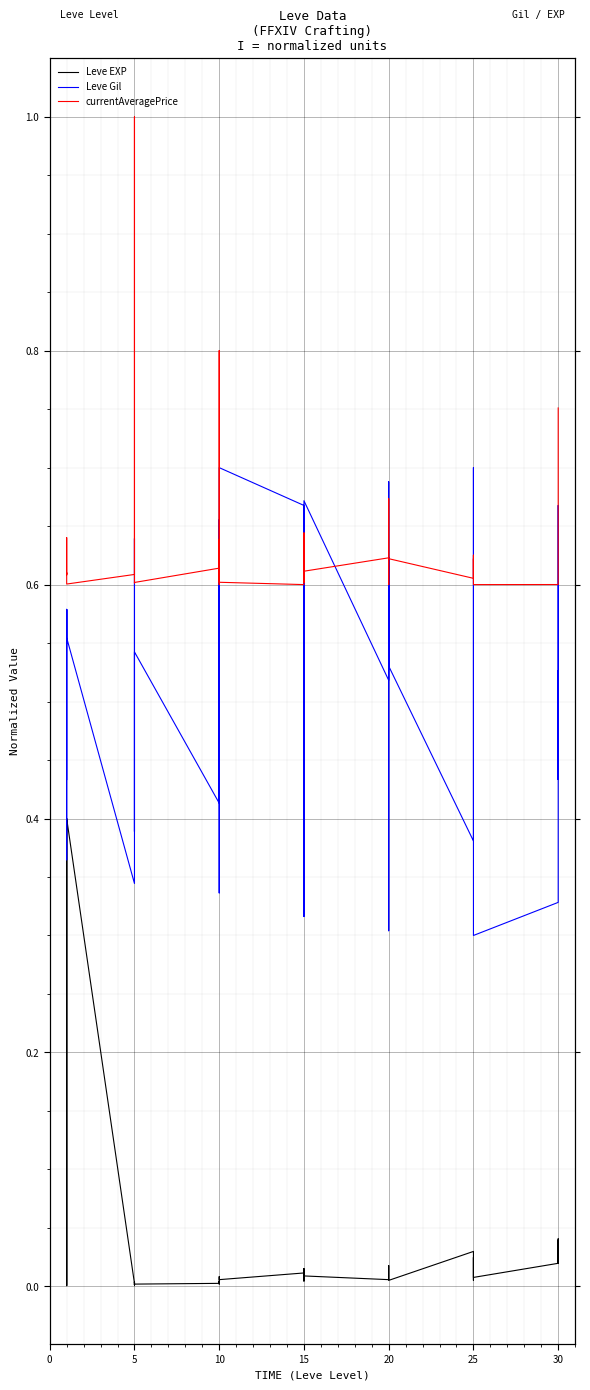

In currentAveragePrice, how many points are higher than both neighbors (excluding endpoints)?

11